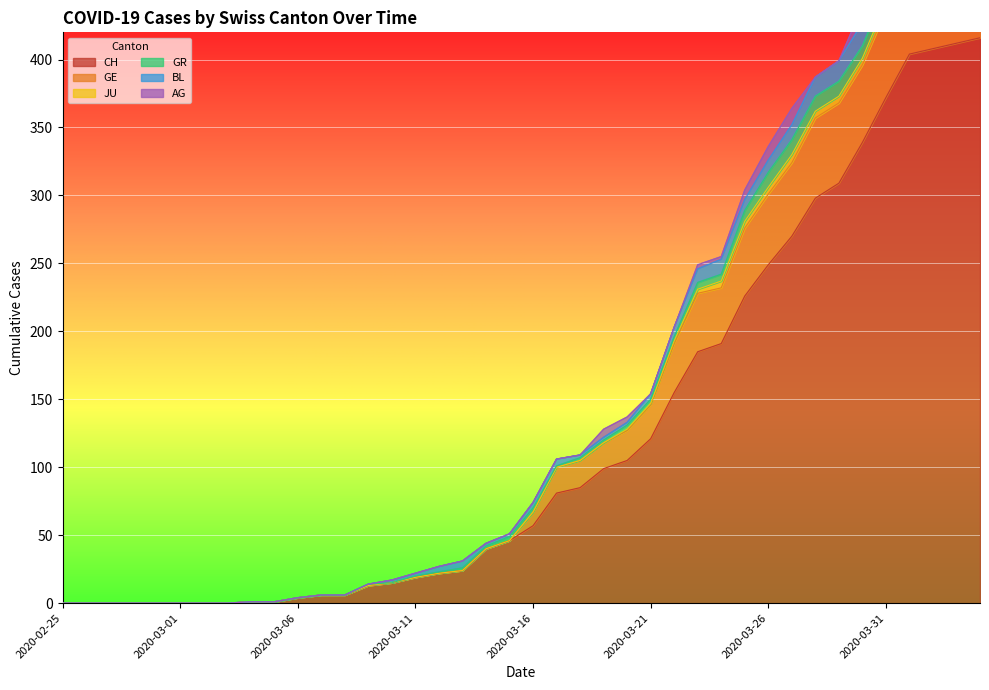

At which category does AG reach its first local valley?

2020-03-24